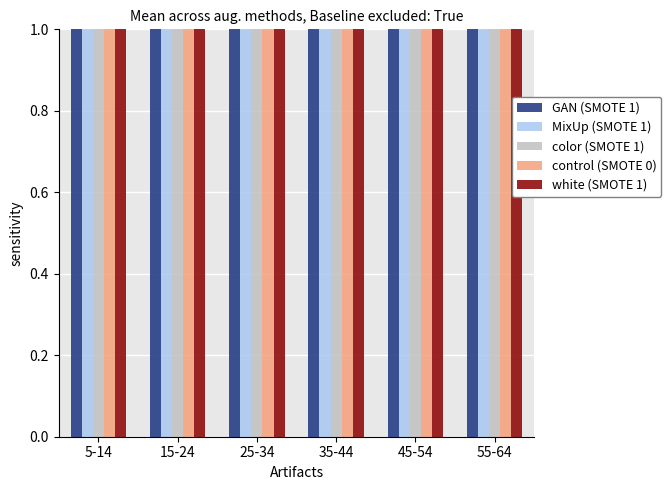

What is the label of the 1st bar from the right?

55-64